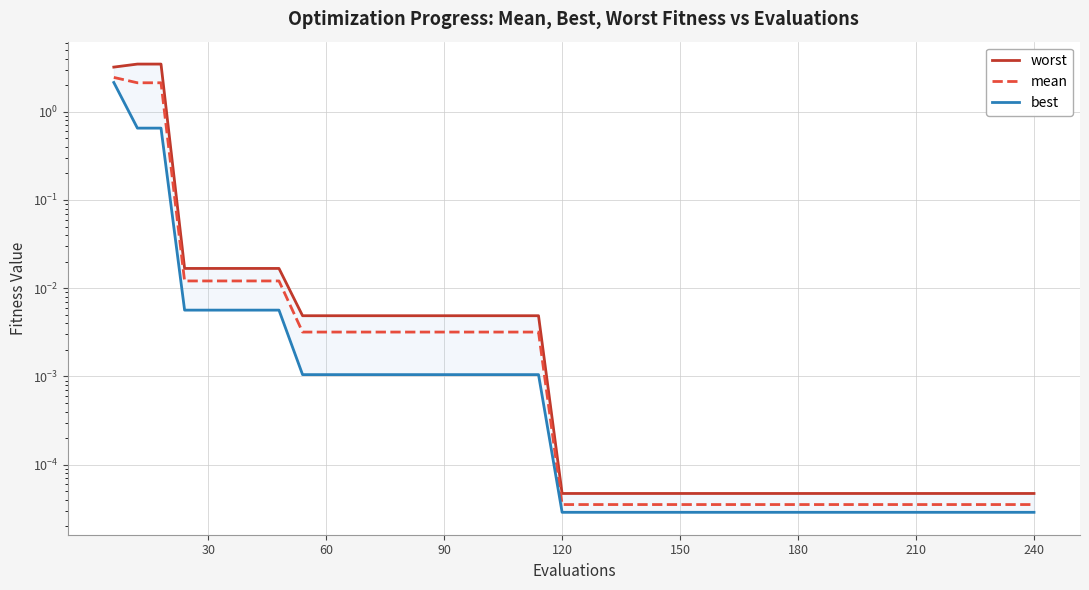

Is the value of worst at 180 greater than the value of mean at 240?

Yes